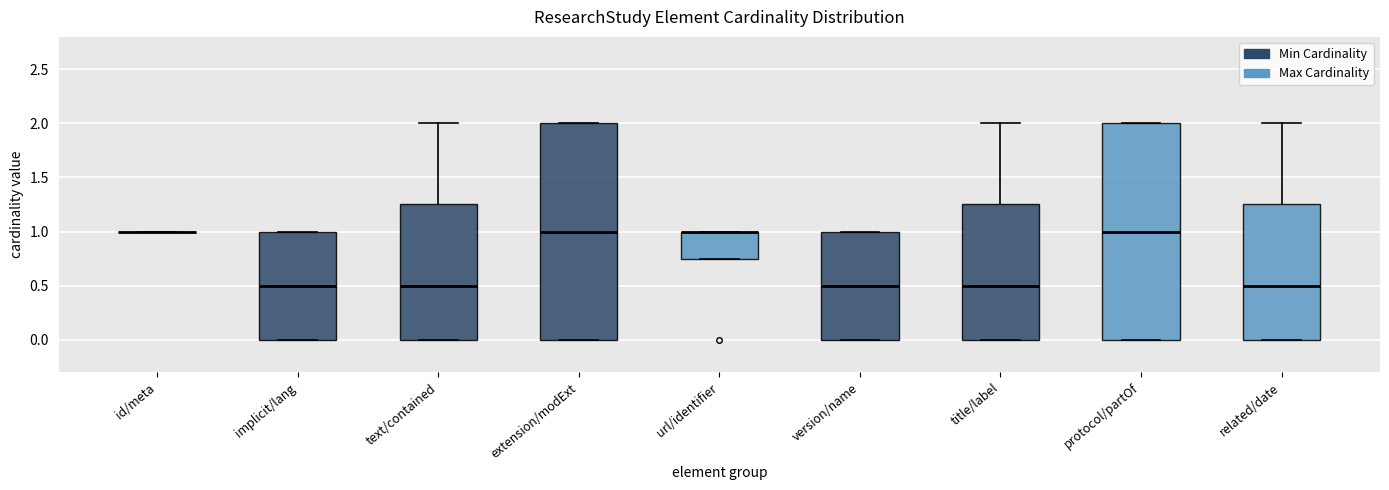

Reading left to right, transcribe this box plot: for each box, give where its median line is, the range the box spans, and where its two whiskers end, as read against the y-axis. The values are not printed on the chart, so give them approximately, as read against the axis.

id/meta: box collapsed to a line at 1.00, whiskers 1.00 to 1.00
implicit/lang: median 0.50, box 0.00 to 1.00, whiskers 0.00 to 1.00
text/contained: median 0.50, box 0.00 to 1.25, whiskers 0.00 to 2.00
extension/modExt: median 1.00, box 0.00 to 2.00, whiskers 0.00 to 2.00
url/identifier: median 1.00 (drawn on the box's upper edge), box 0.75 to 1.00, whiskers 0.75 to 1.00
version/name: median 0.50, box 0.00 to 1.00, whiskers 0.00 to 1.00
title/label: median 0.50, box 0.00 to 1.25, whiskers 0.00 to 2.00
protocol/partOf: median 1.00, box 0.00 to 2.00, whiskers 0.00 to 2.00
related/date: median 0.50, box 0.00 to 1.25, whiskers 0.00 to 2.00